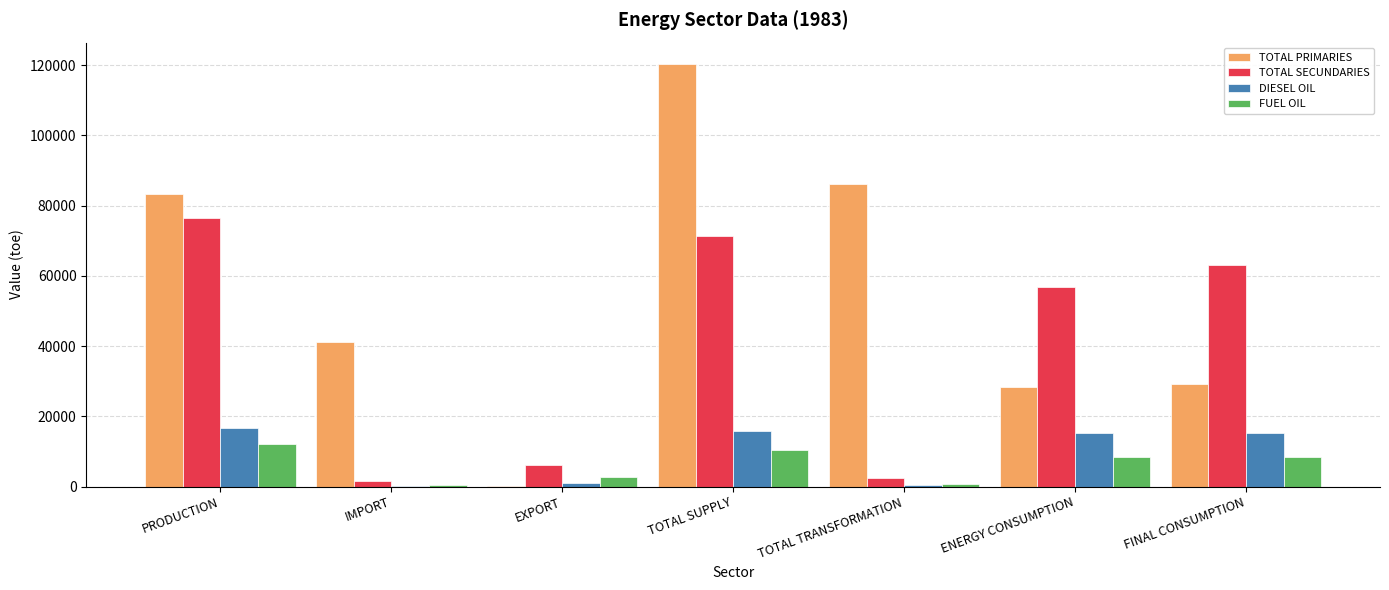

True or false: TOTAL PRIMARIES has a value of 38496.8 at FINAL CONSUMPTION.

False